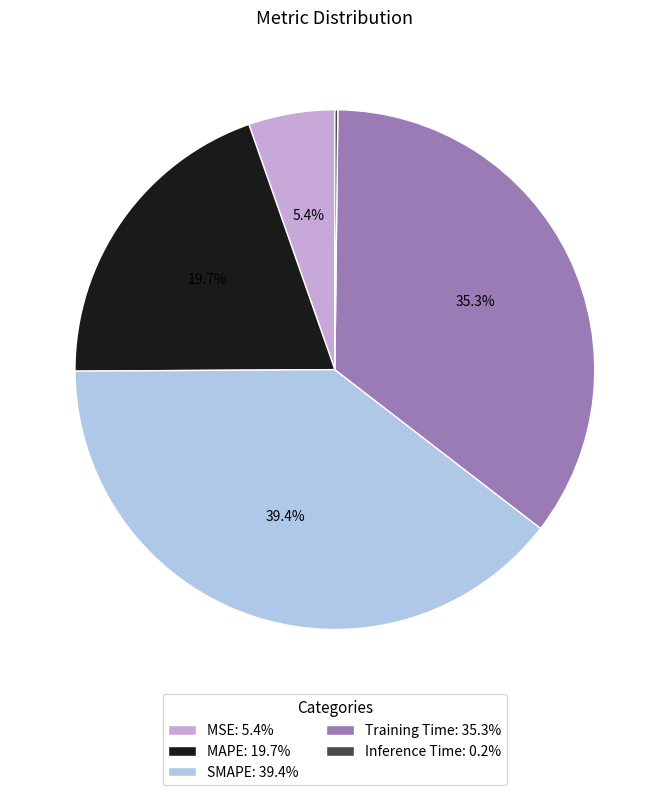

Which has a higher value, Training Time: 35.3% or SMAPE: 39.4%?

SMAPE: 39.4%